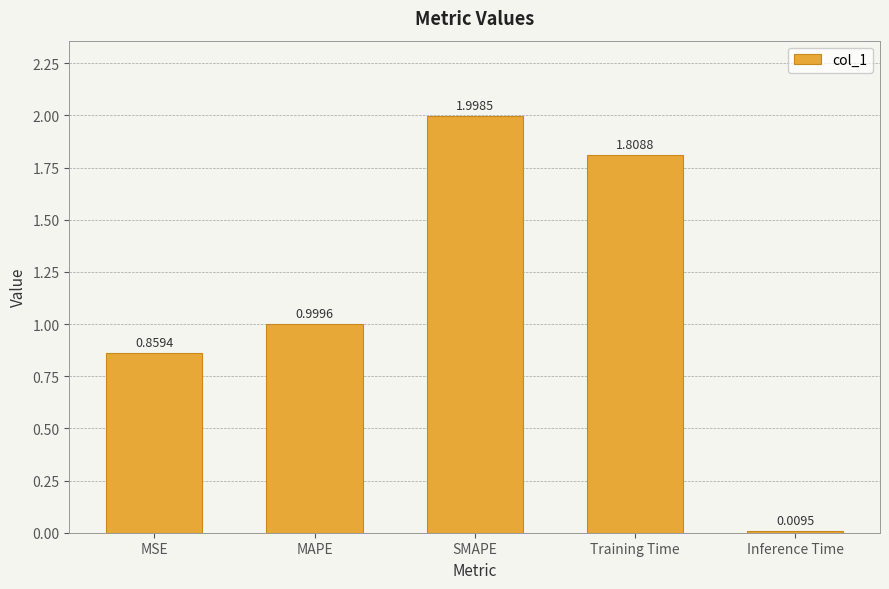

Rank the categories by value from lowest to highest.

Inference Time, MSE, MAPE, Training Time, SMAPE